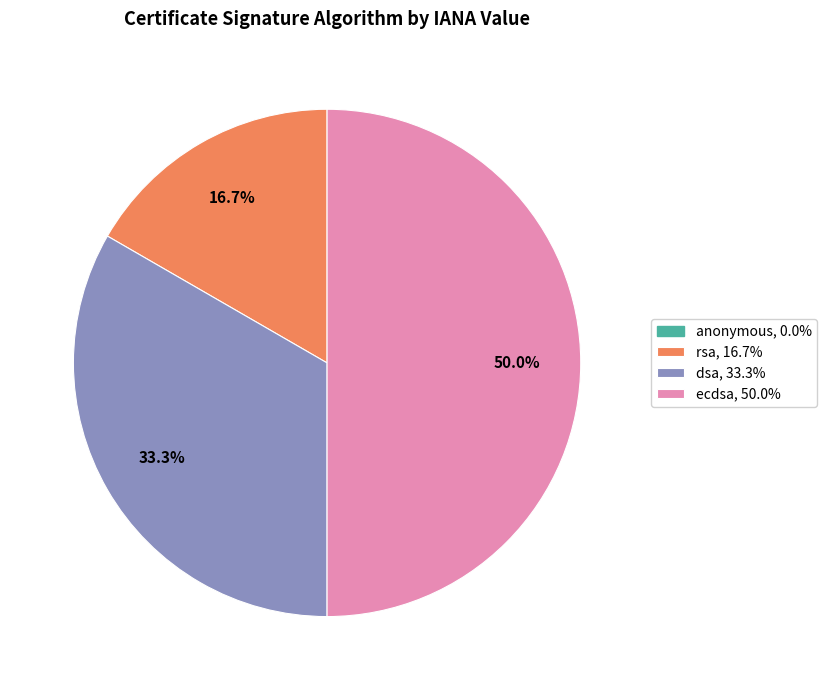

Rank the categories by value from highest to lowest.

ecdsa, dsa, rsa, anonymous